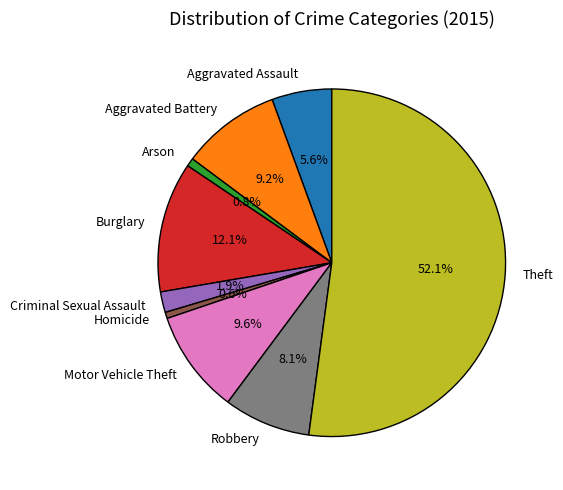

What is the largest slice in the pie chart?

Theft